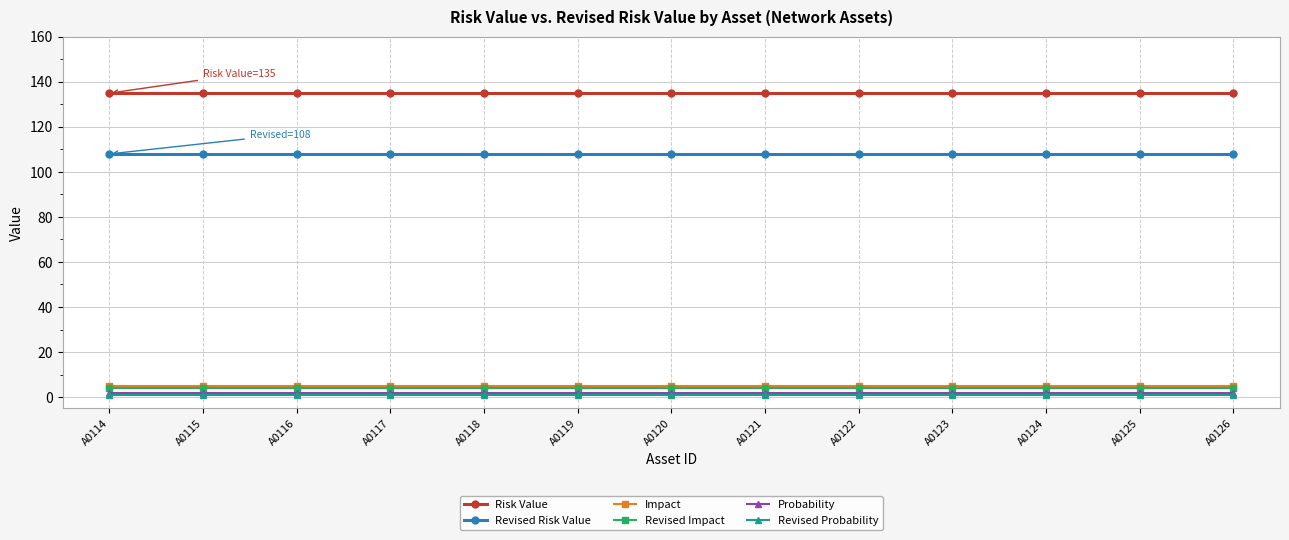

Read the Revised Impact value at A0118.

4